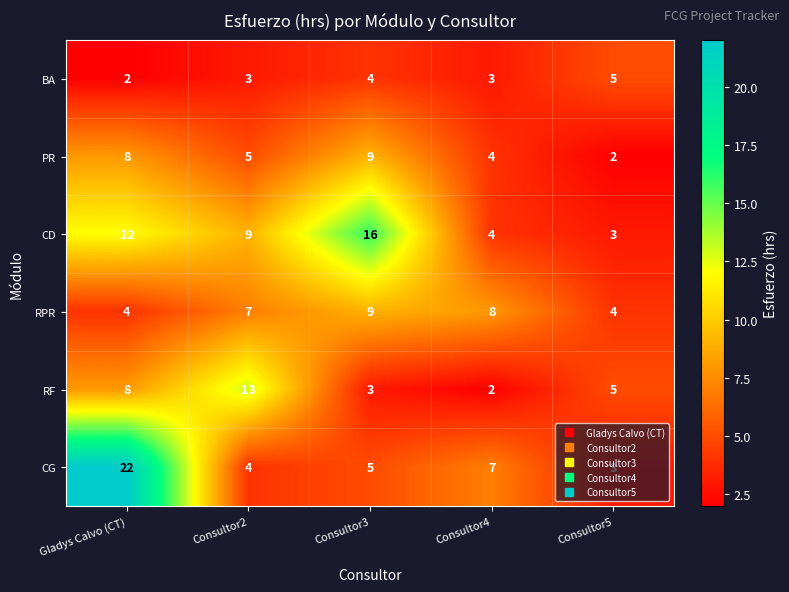

Count the BA values in the range 3 to 4.

3